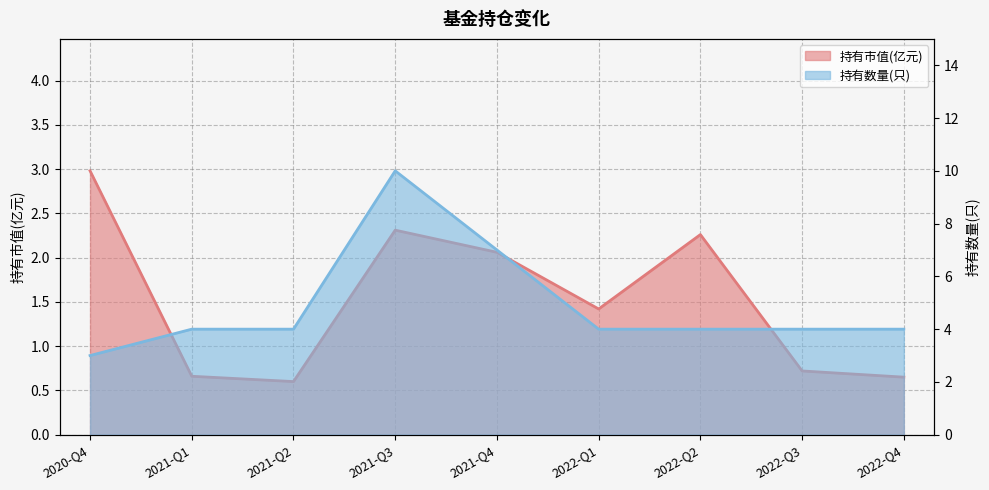

How many values in the 持有市值(亿元) series exceed 1?

5